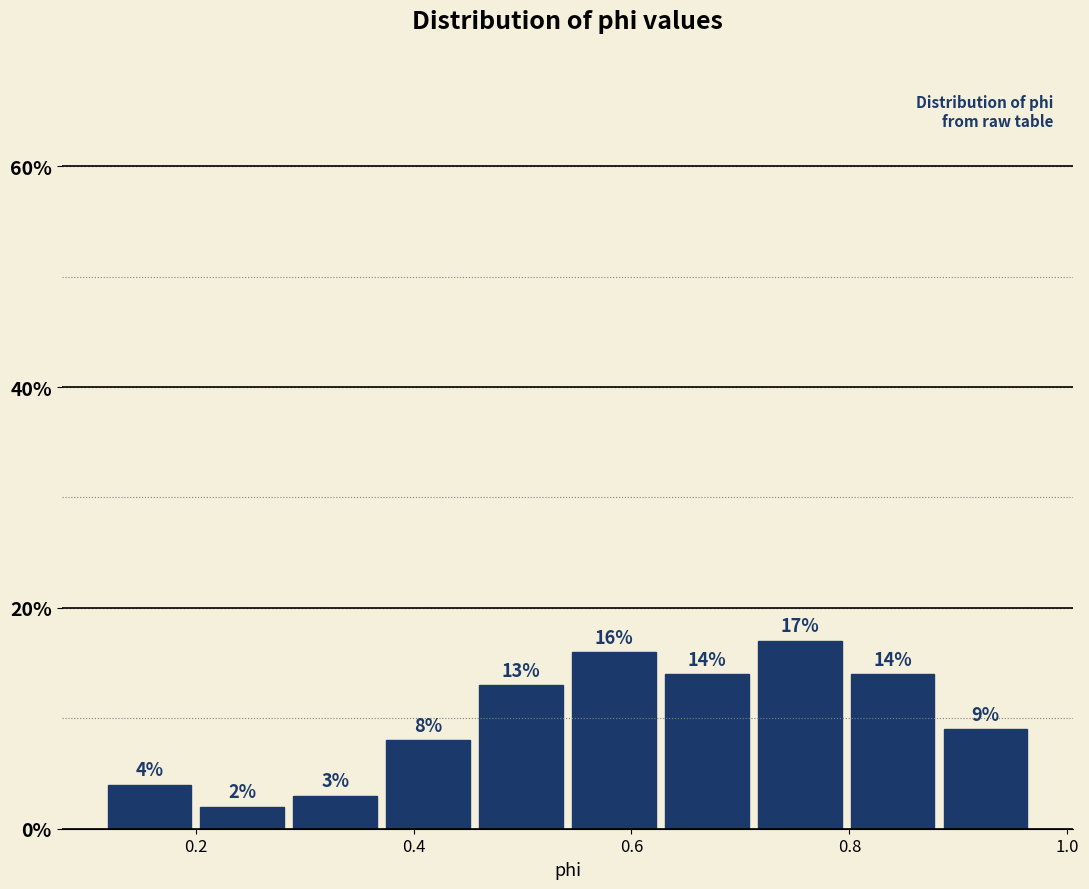

How tall is the bar that spans 0.38 to 0.46 on the x-axis? The bar edges are not printed on the chart, so give them approximately, as read against the axis.

8